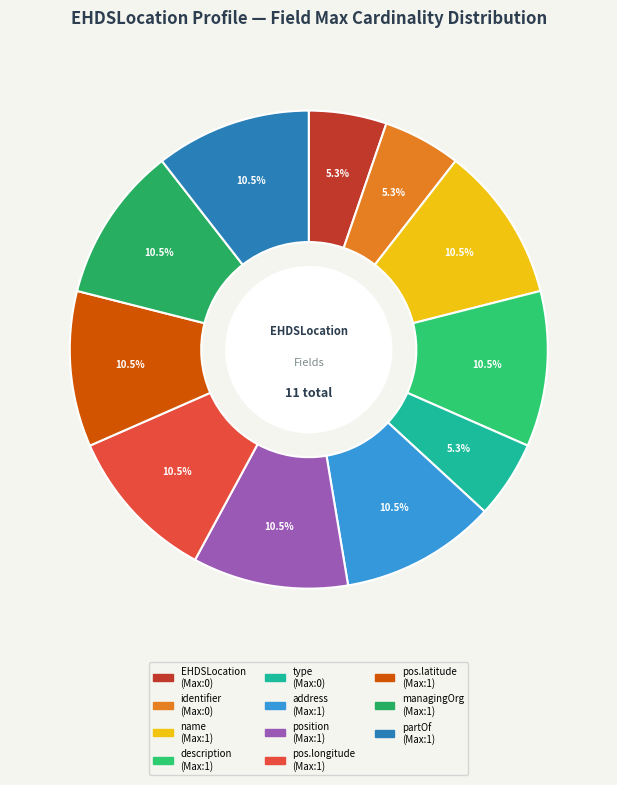

How many slices are in this pie chart?

11